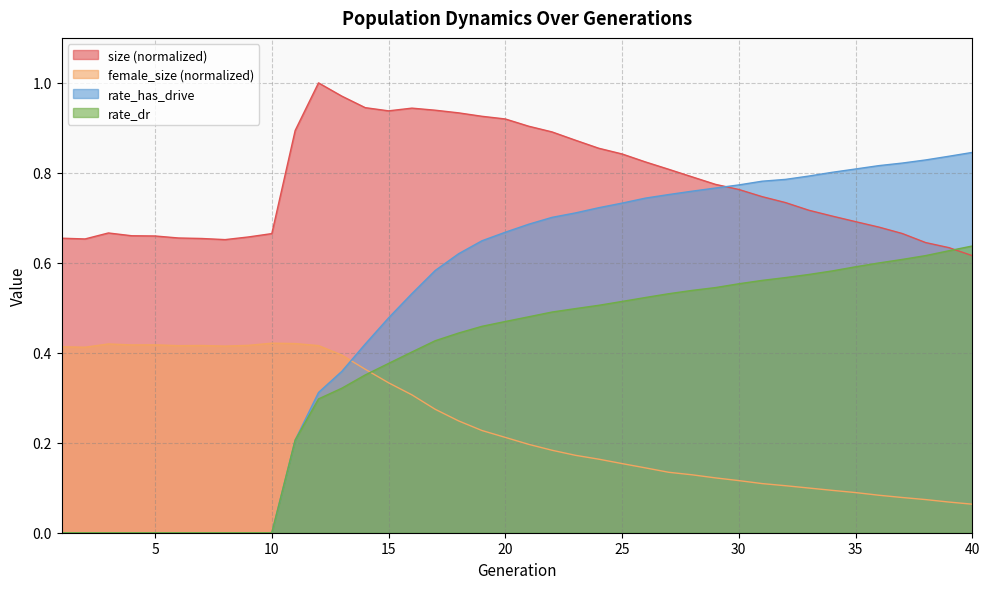

Count the rate_has_drive values in the range 0 to 1.

40